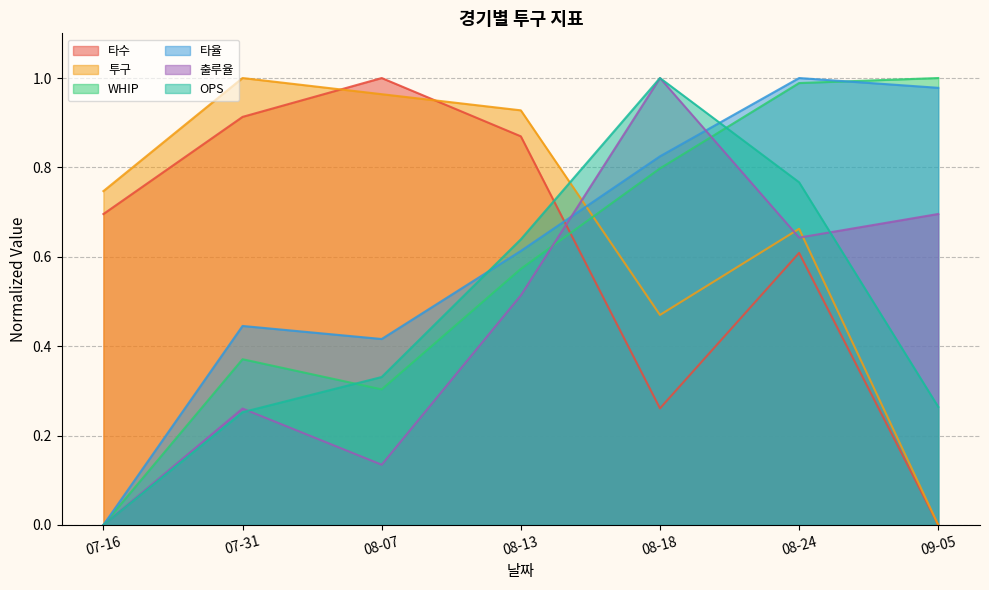

What is the average value of the OPS series?

0.5